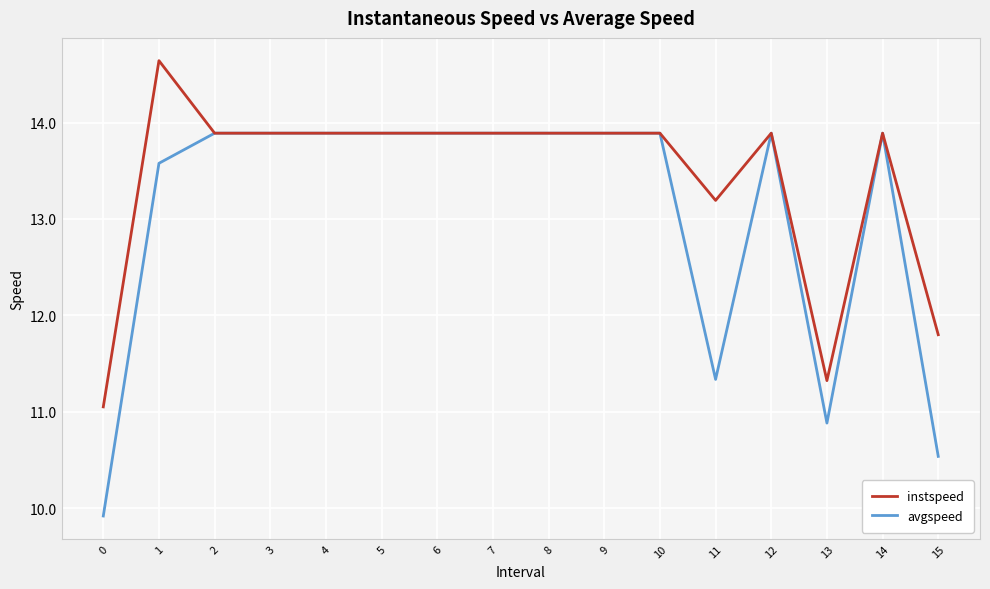

What is the average value of the instspeed series?

13.4